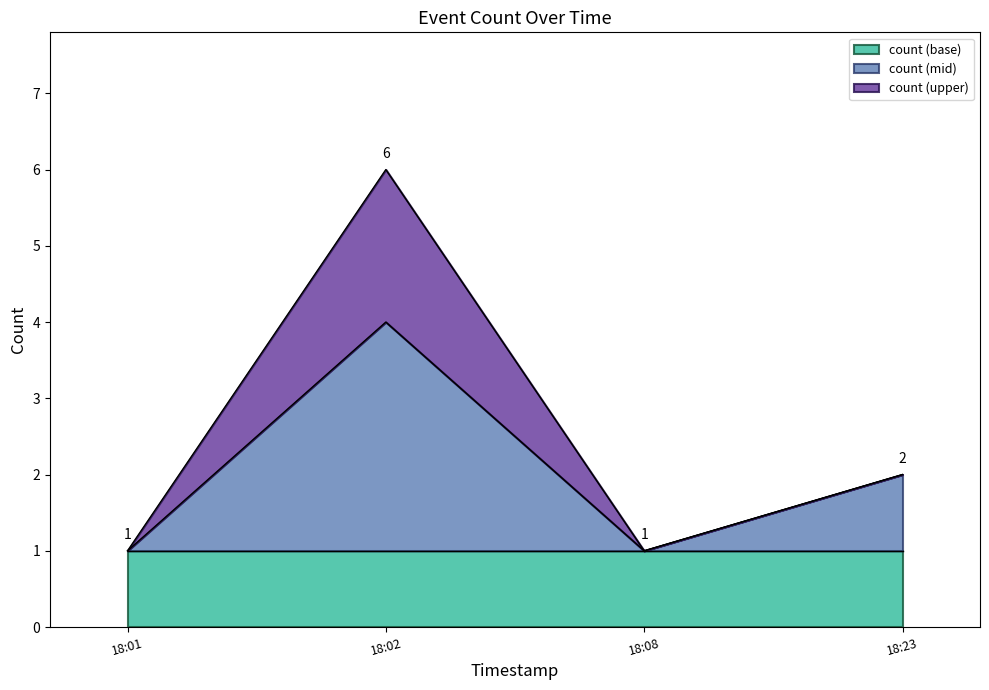

True or false: count (base) has a value of 1 at 18:23.

True